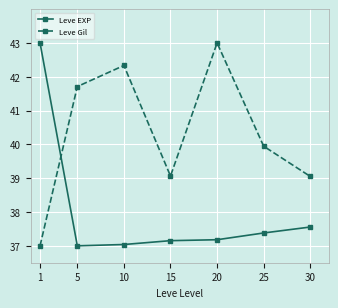

What is the value of the Leve EXP point at the 6th from the left?

37.4